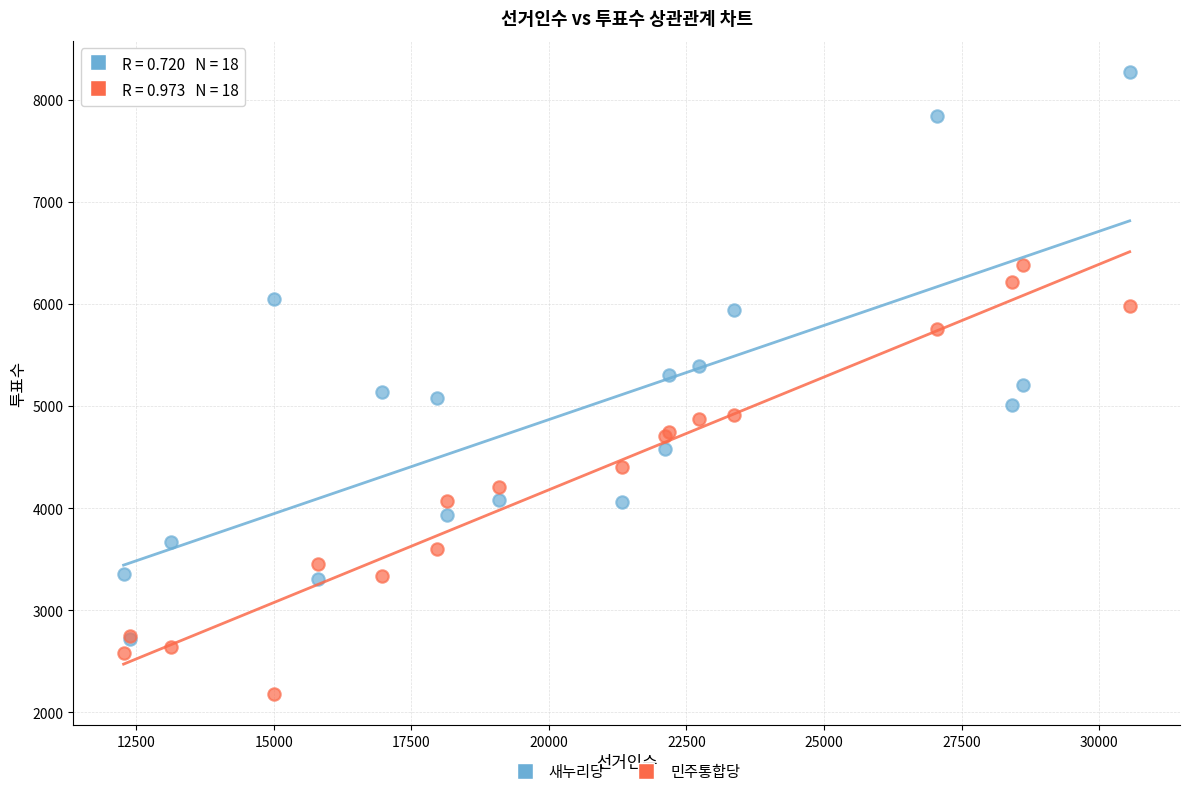

Which series contains the lowest Y value?

민주통합당